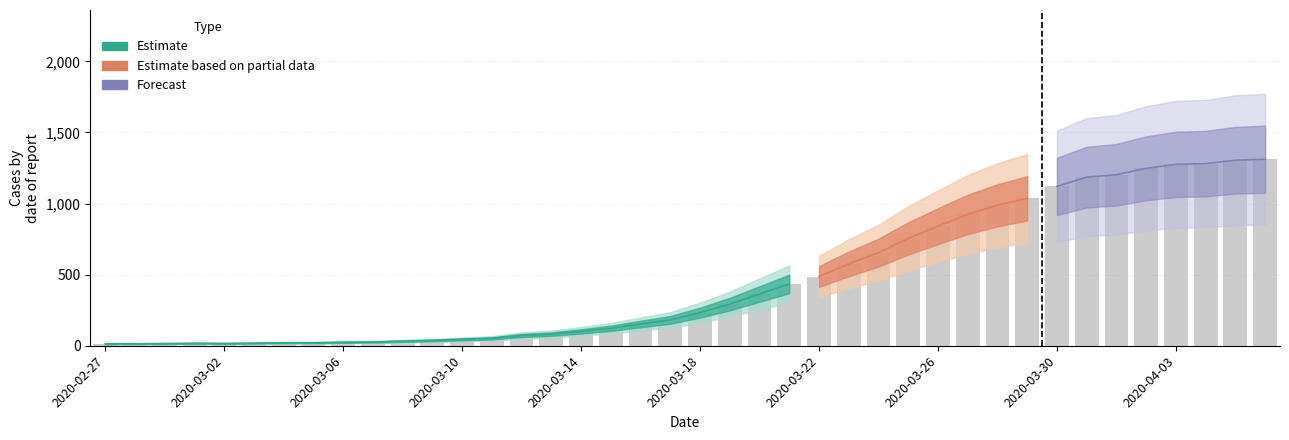

How many data points does each series have?

40